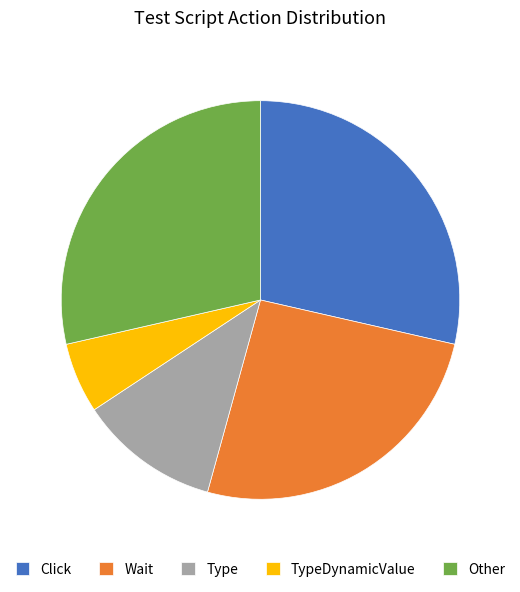

Count the number of slices in the pie.

5